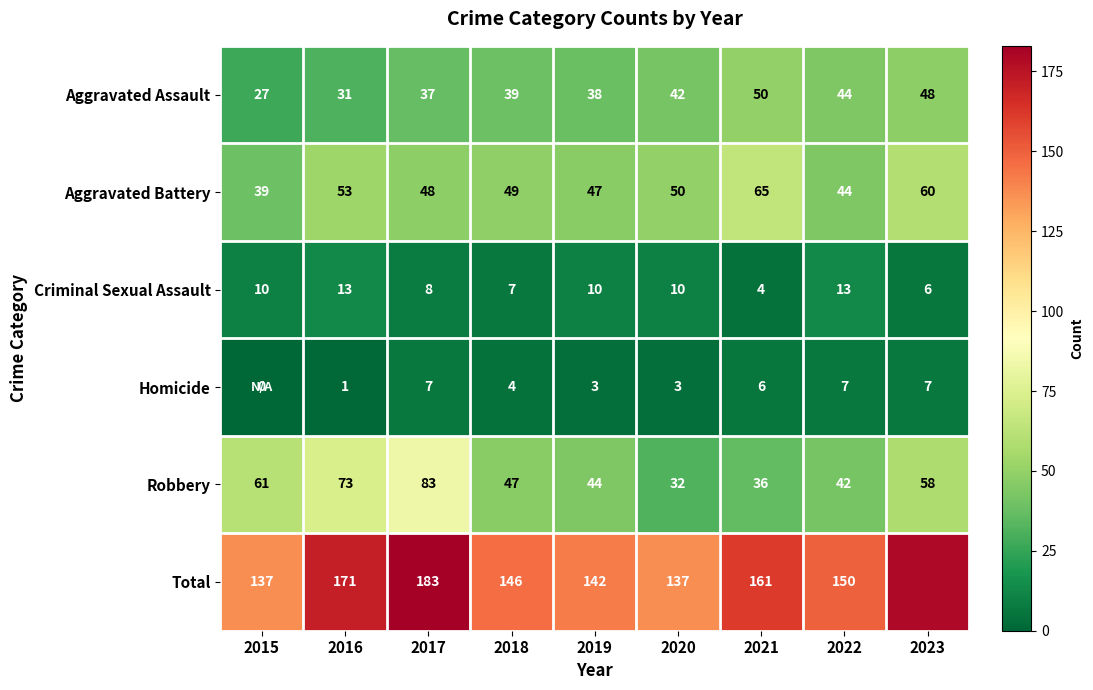

What is the sum of the Robbery values at 2016 and 2019?

117